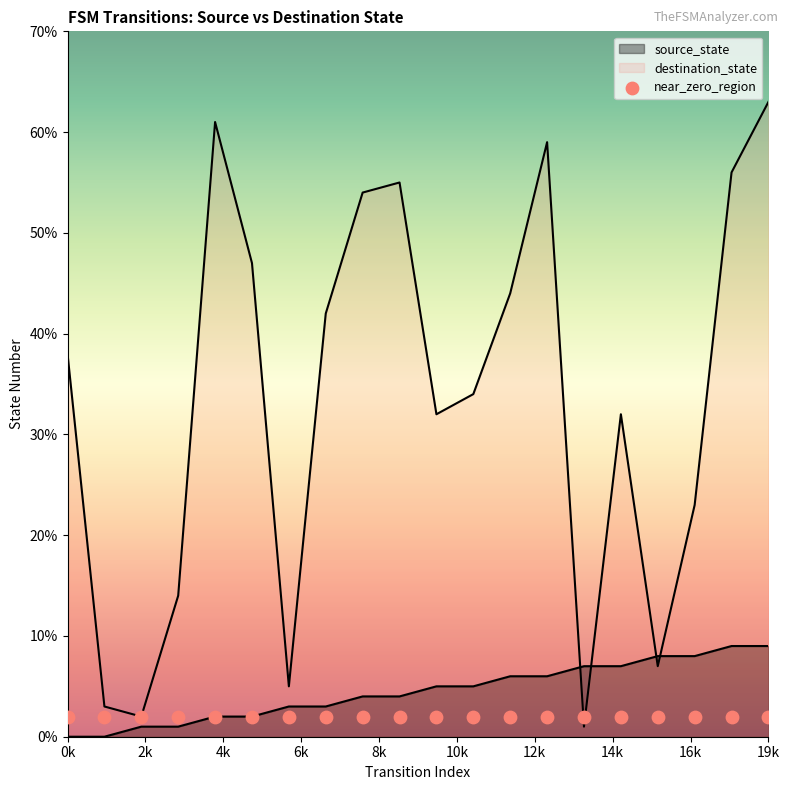

Which series contains the lowest Y value?

source_state